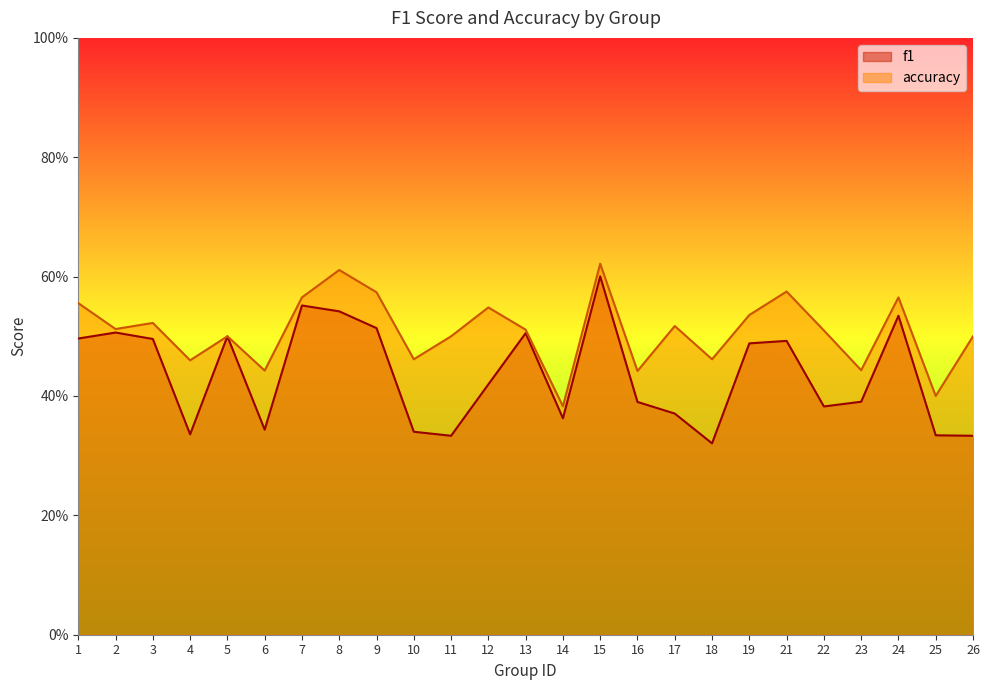

Which series has the largest total across all categories?

accuracy